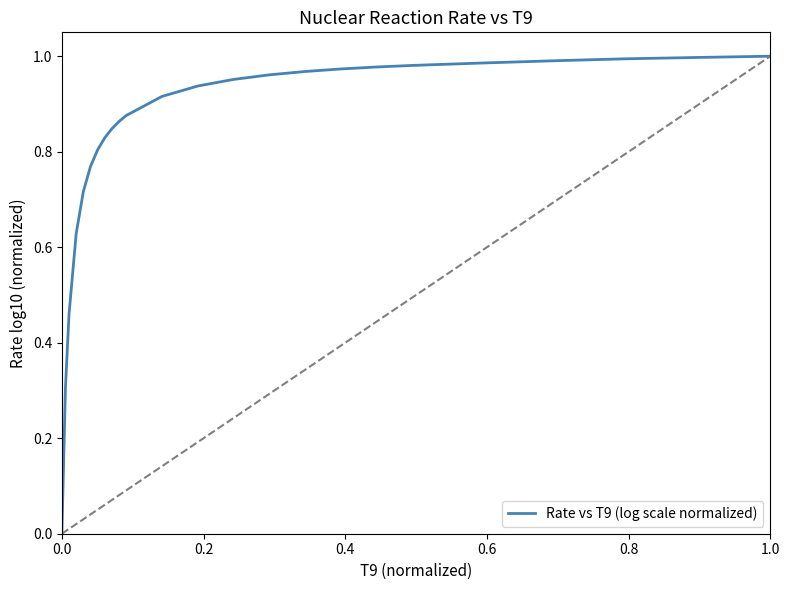

What is the sum of all values?

19.7